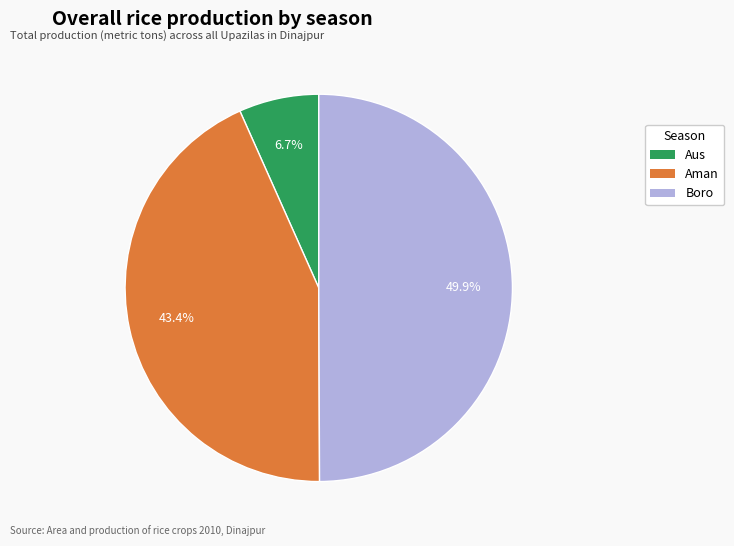

Which category has the smallest portion of the pie?

Aus